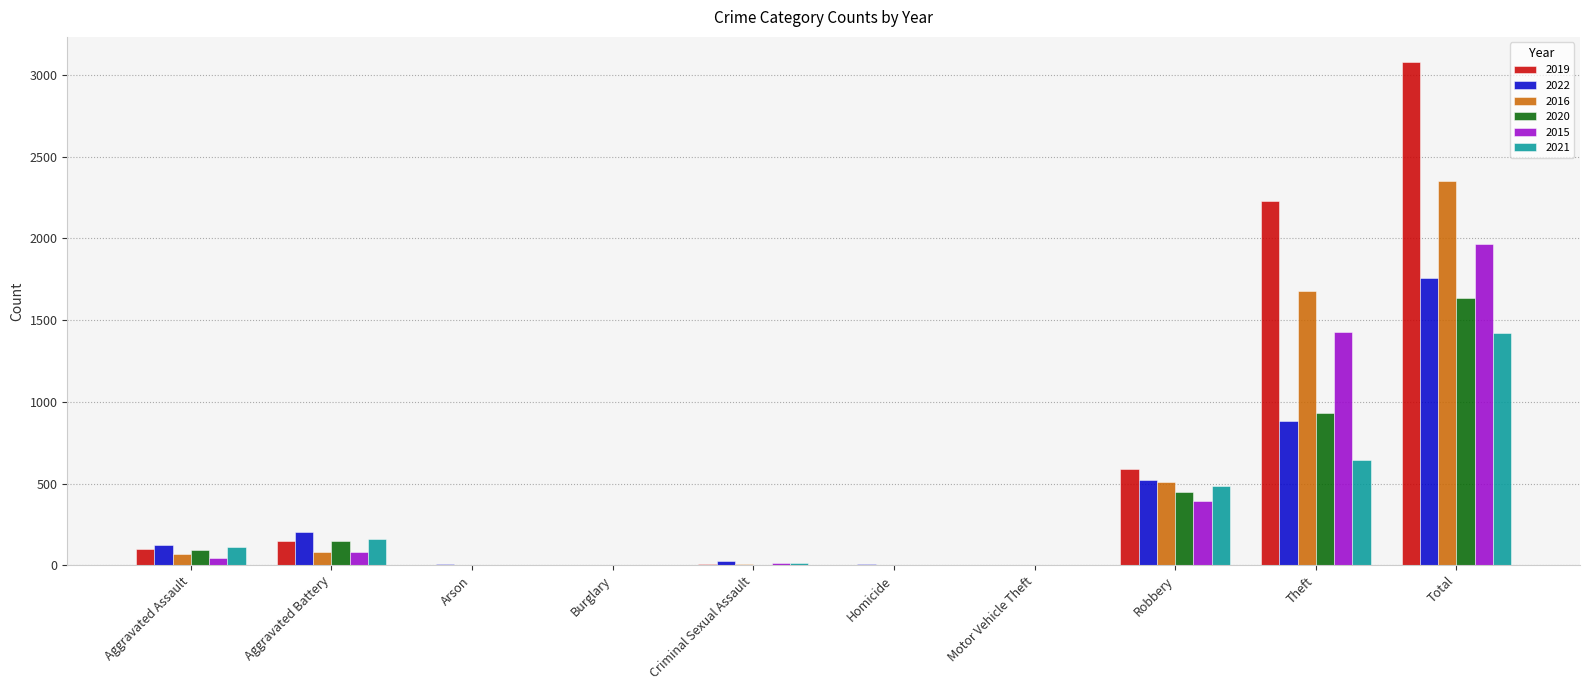

What is the total value across all series at Theft?

7787